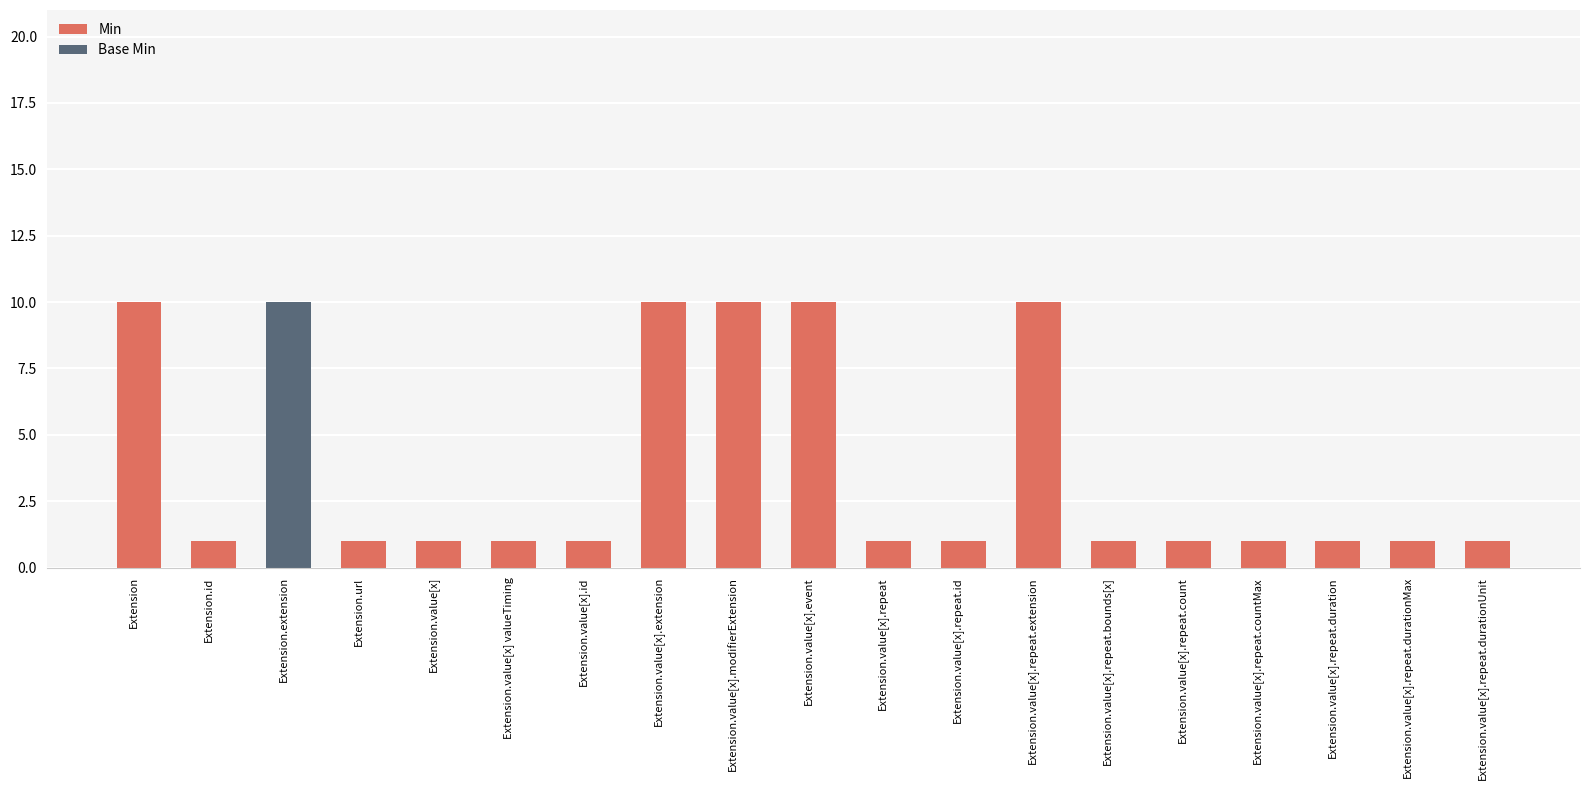

What is the total value across all series at Extension?

10